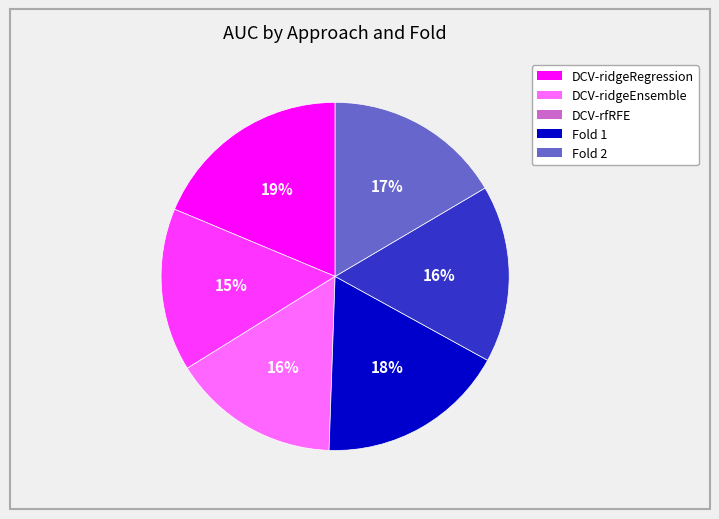

To the nearest percent, what is the difference between the largest and smallest slice percentages?

4%